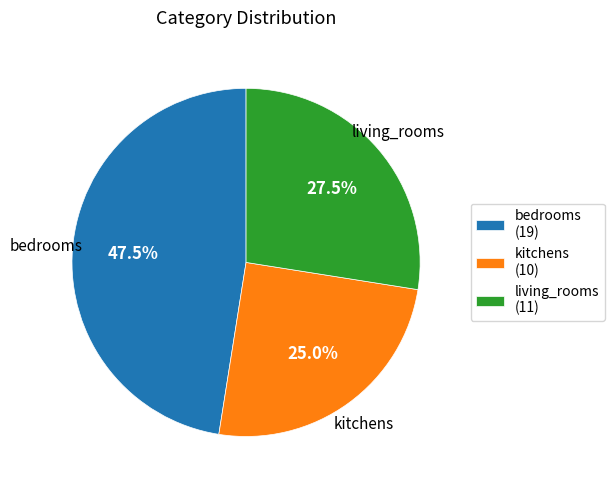

Rank the categories by value from highest to lowest.

bedrooms, living_rooms, kitchens